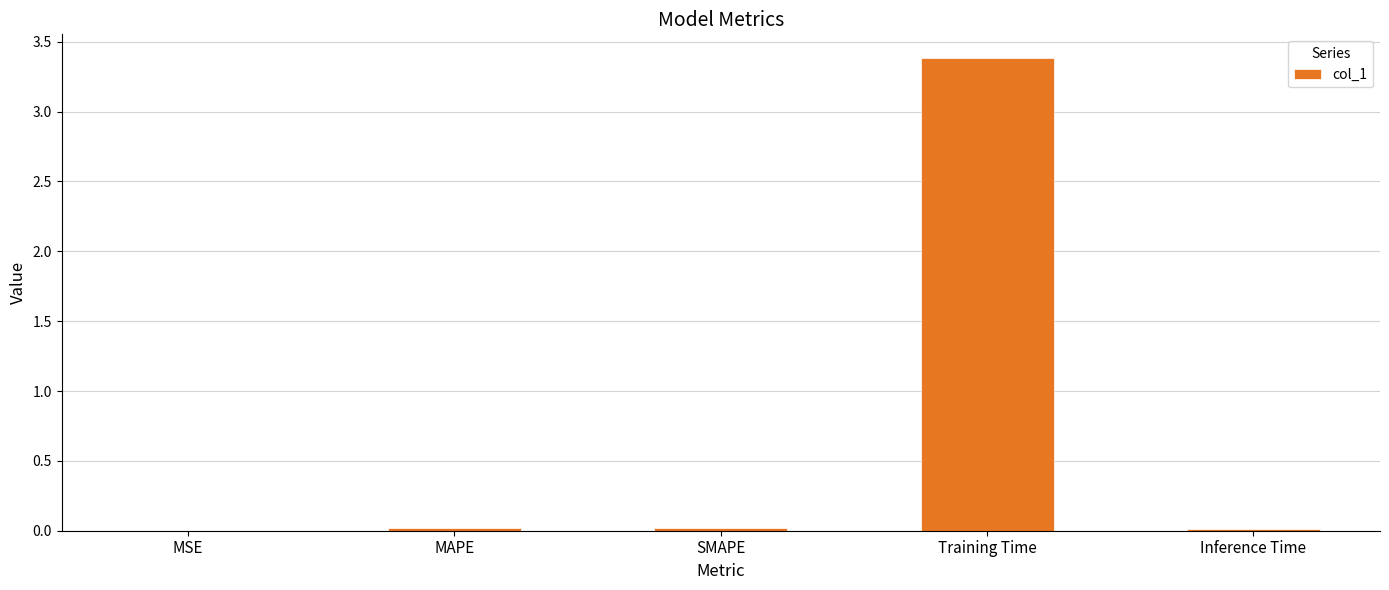

What is the greatest value displayed?

3.4